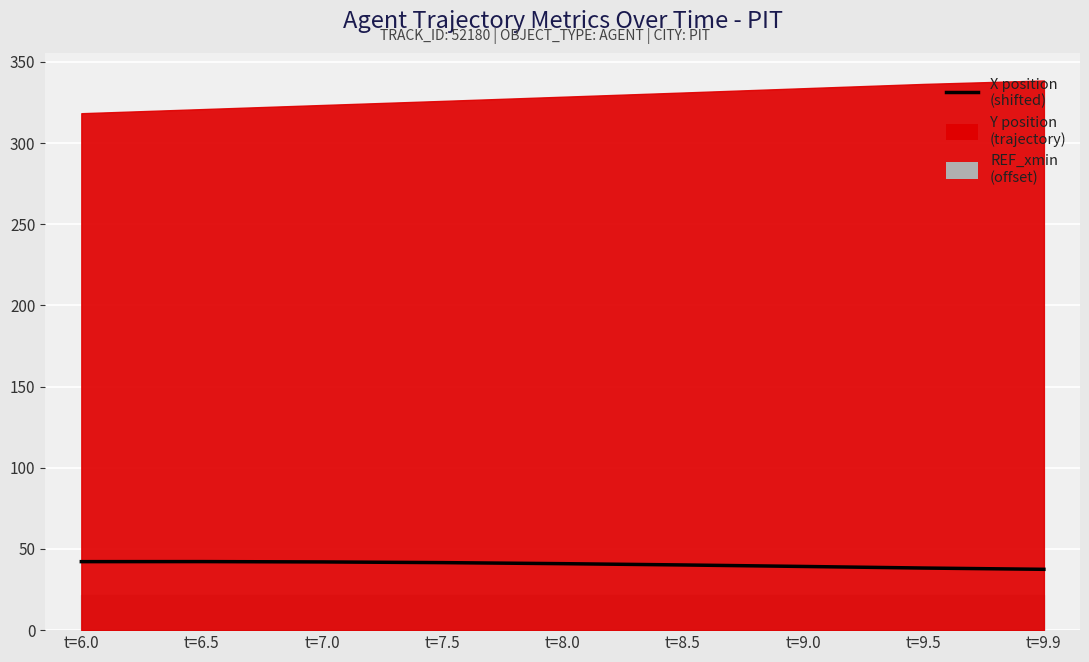

The value at t=9.9 is 37.5. True or false?

True